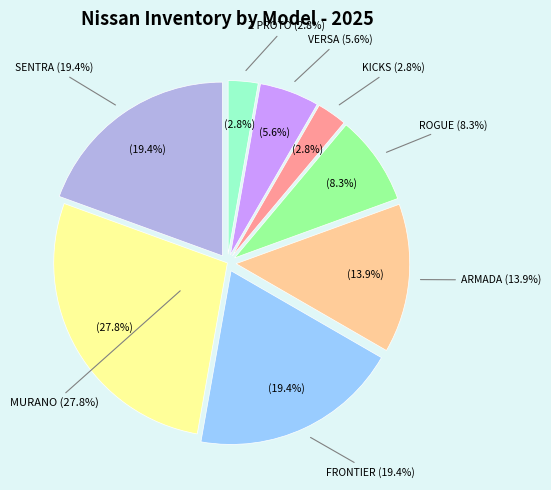

Does any single category account for the majority?

No